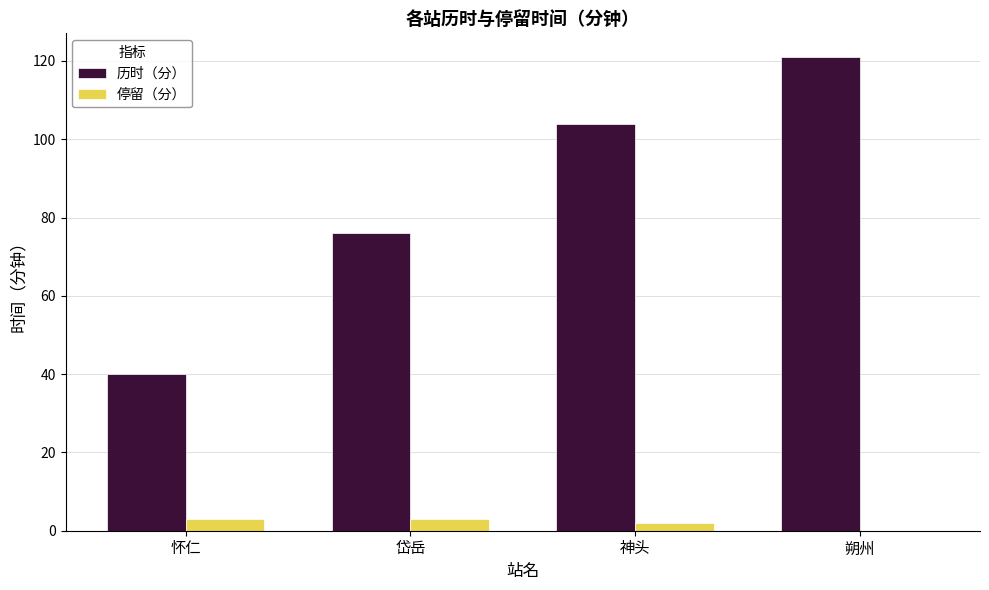

The value of 历时（分） at 怀仁 is 40. True or false?

True